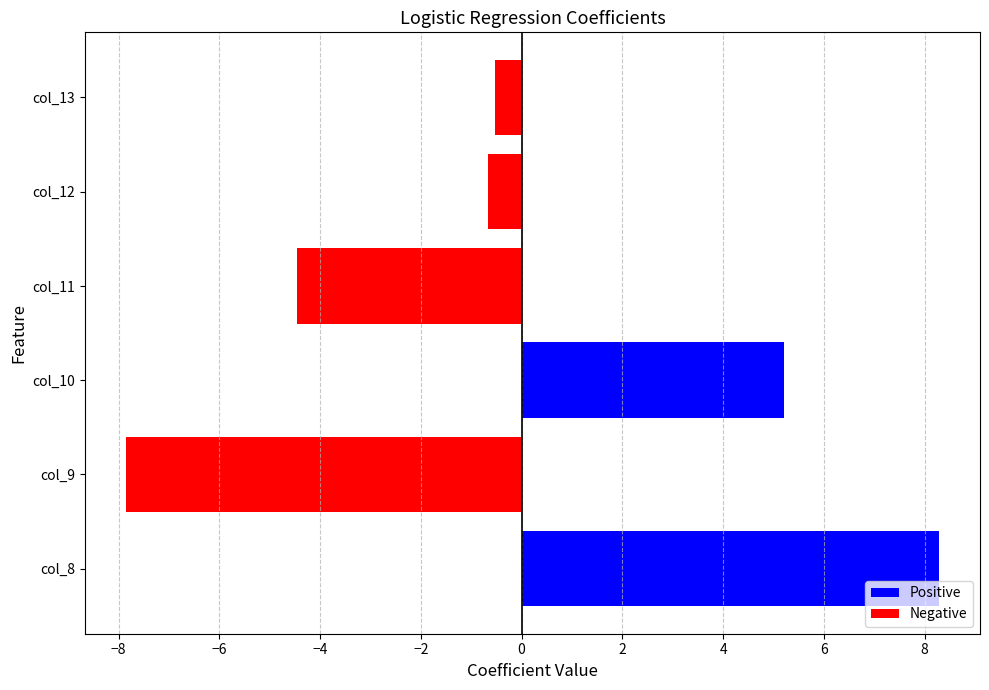

What is the approximate value at col_10?

5.2